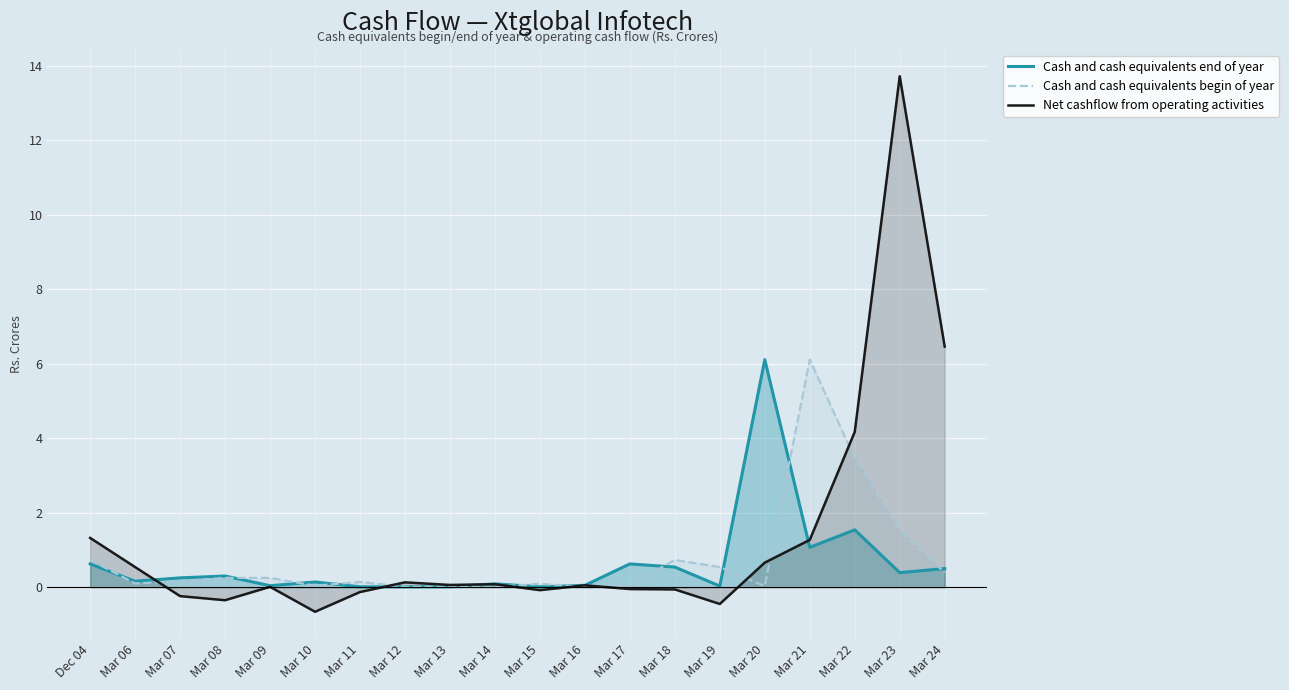

What is the value of the Net cashflow from operating activities point at the 3rd from the left?

-0.2